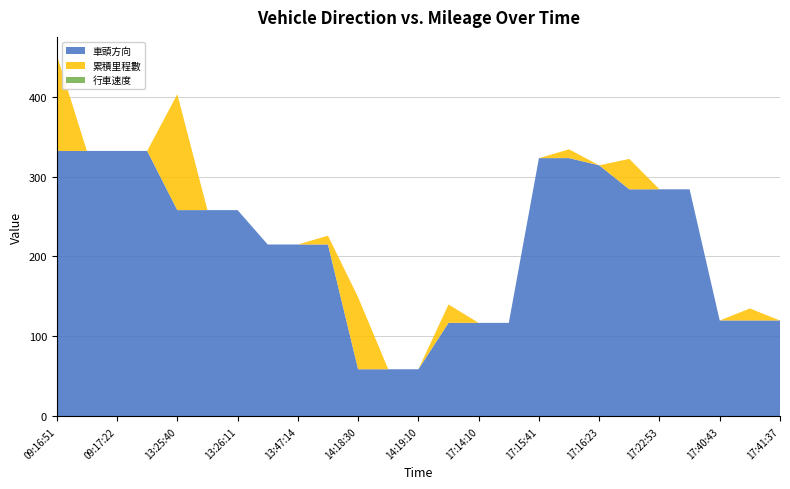

Reading left to right, extract all data points from this chart.

累積里程數: 120	0	0	0	145	0	0	0	0	11	90	0	0	23	0	0	0	11	0	38	0	0	0	15	0
車頭方向: 332	332	332	332	258	258	258	215	215	215	59	59	59	117	117	117	323	323	314	284	284	284	120	120	120
行車速度: 0	0	0	0	0	0	0	0	0	0	0	0	0	0	0	0	0	0	0	0	0	0	0	0	0